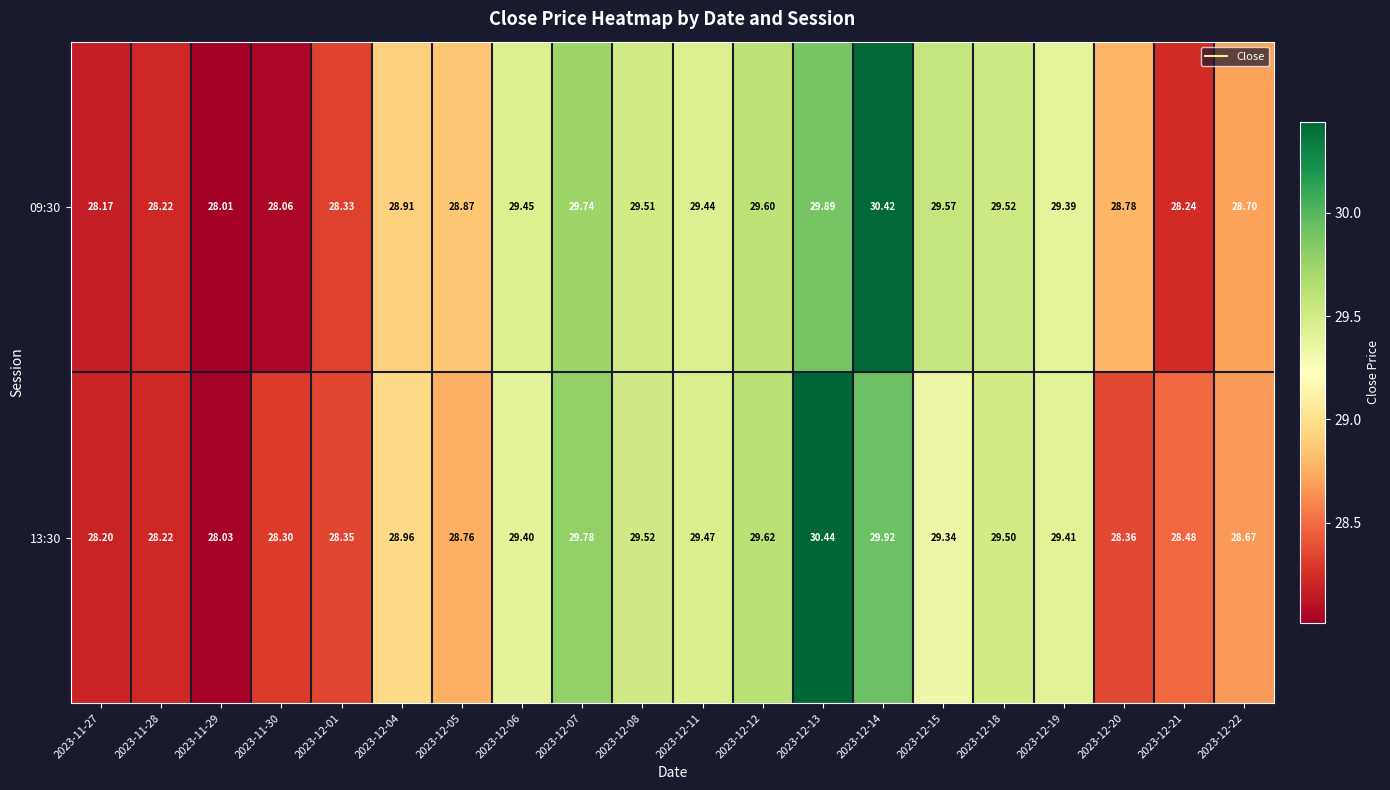

Is the value of 13:30 at 2023-12-19 greater than the value of 09:30 at 2023-12-11?

No